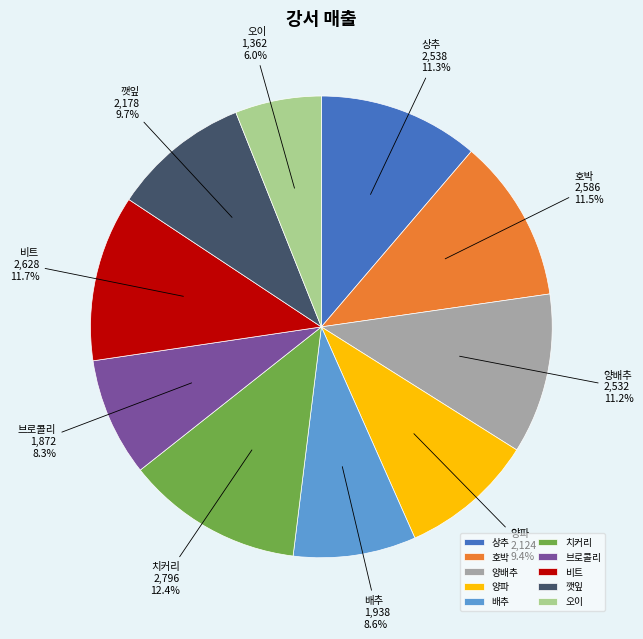

To the nearest percent, what portion does 깻잎 represent?

10%